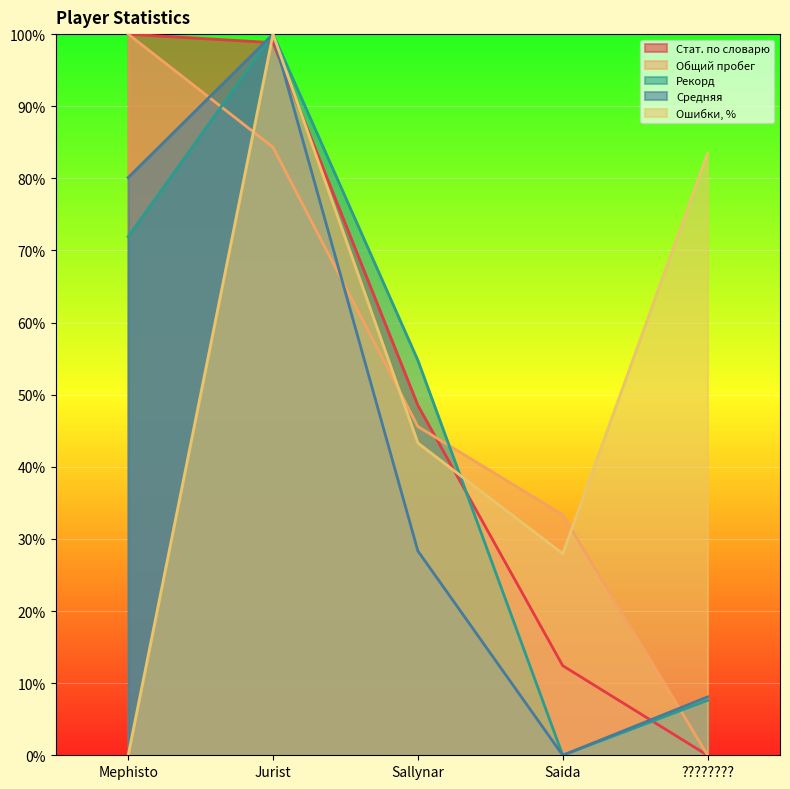

Which series ends up on top after the final intersection of Средняя and Стат. по словарю?

Средняя